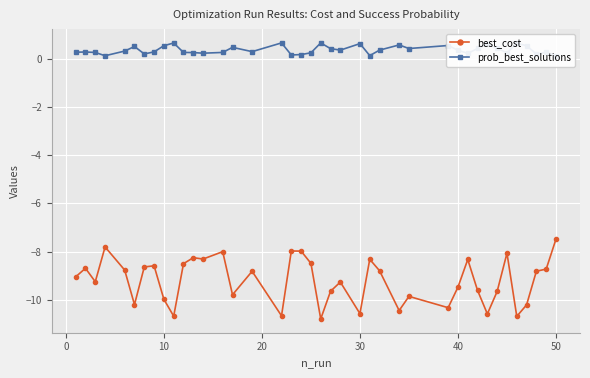

What is the sum of all best_cost values?

-367.7